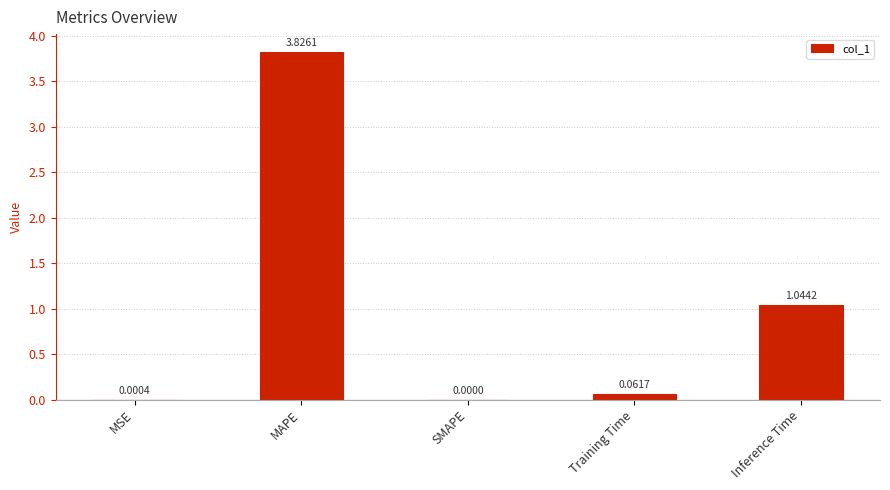

At which category does the chart reach its peak across all series?

MAPE